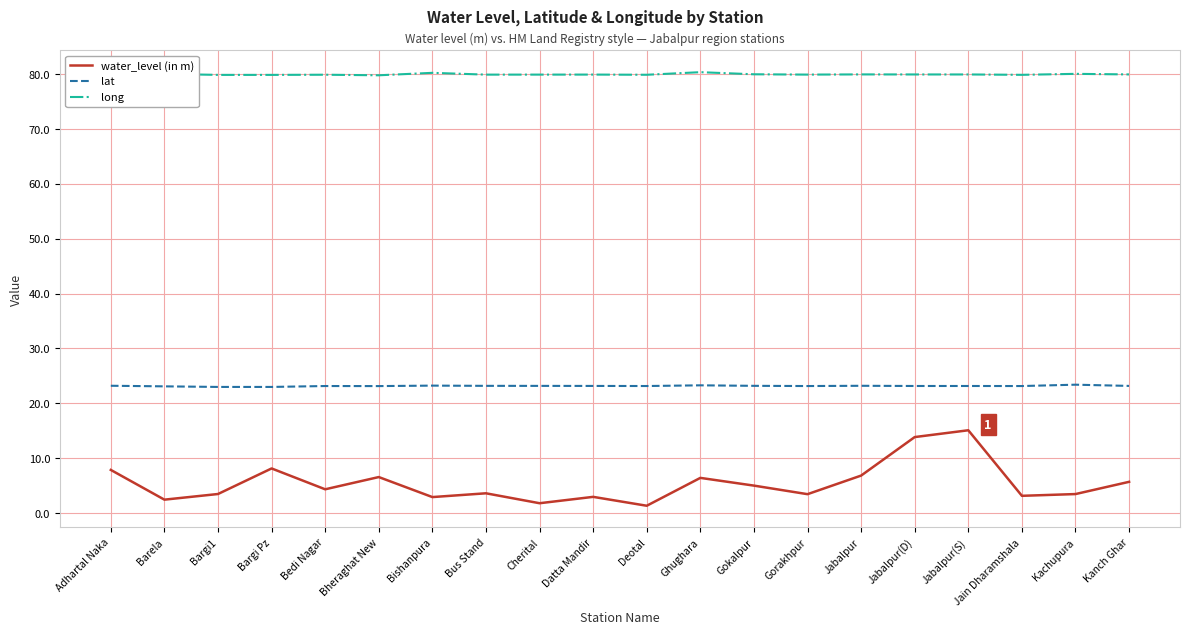

True or false: water_level (in m) has more than 1 points higher than both neighbors.

True